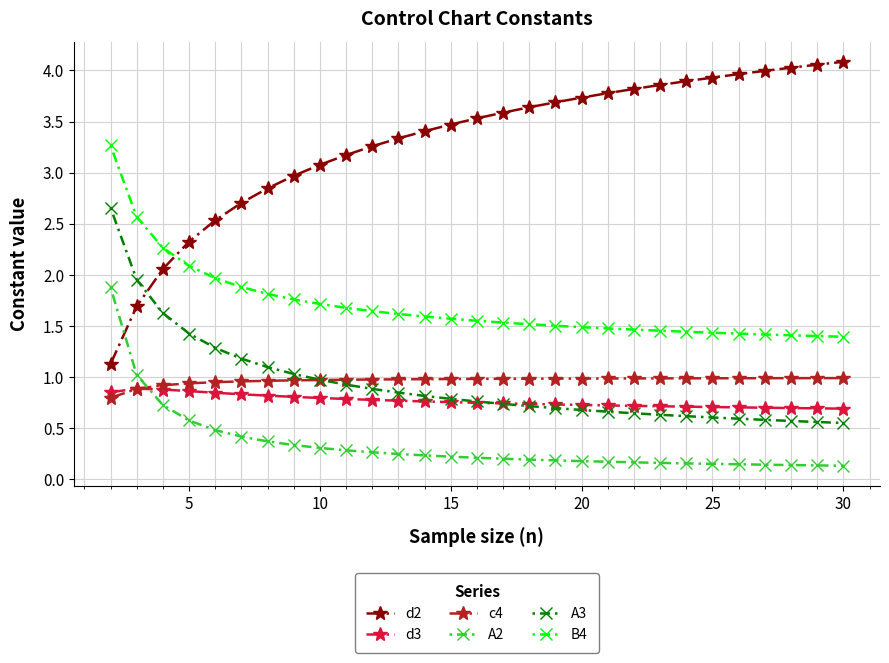

Which series has the largest range (max minus min)?

d2